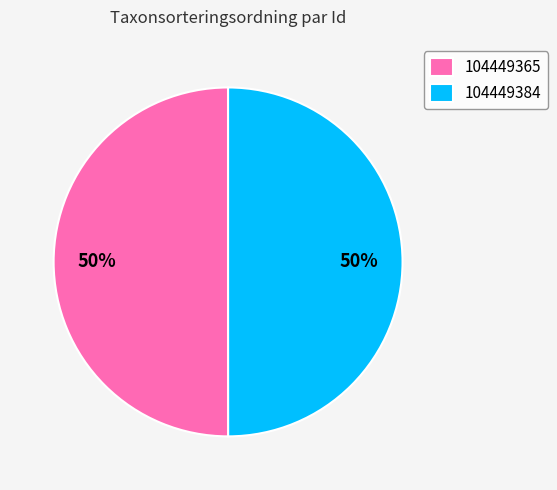

Approximately how many times larger is the value at 104449365 compared to 104449384?

1.0